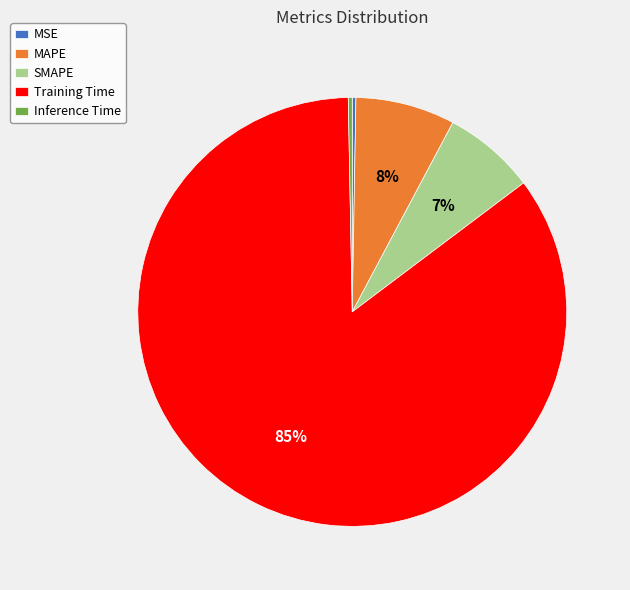

Between MAPE and SMAPE, which is larger?

MAPE